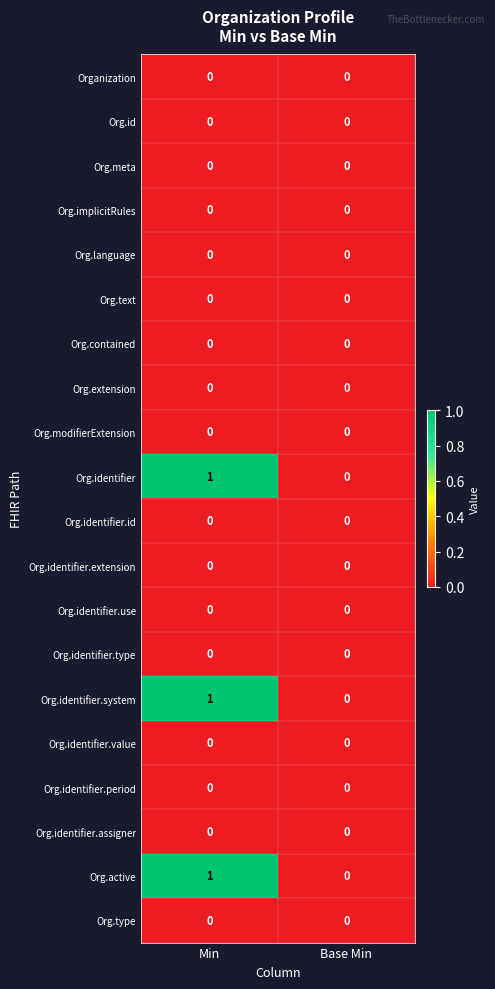

Is it true that Org.identifier.period equals 0 at Base Min?

True